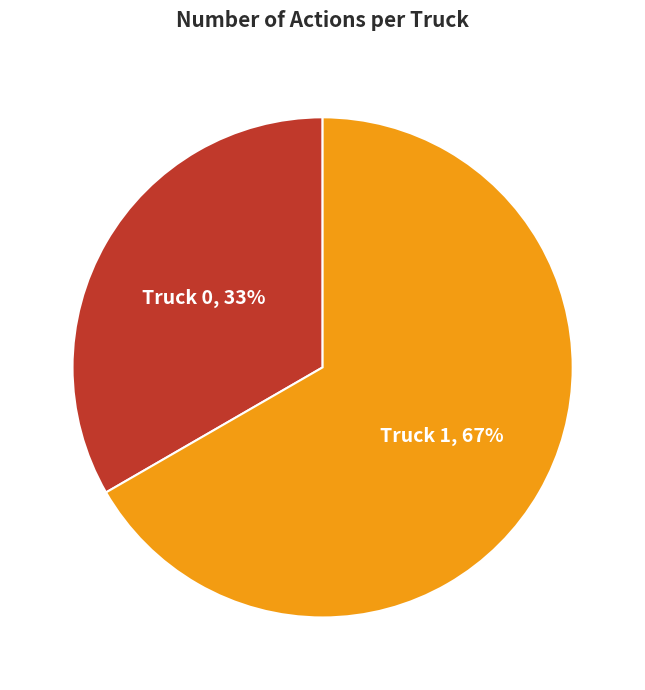

Does any single category account for the majority?

Yes